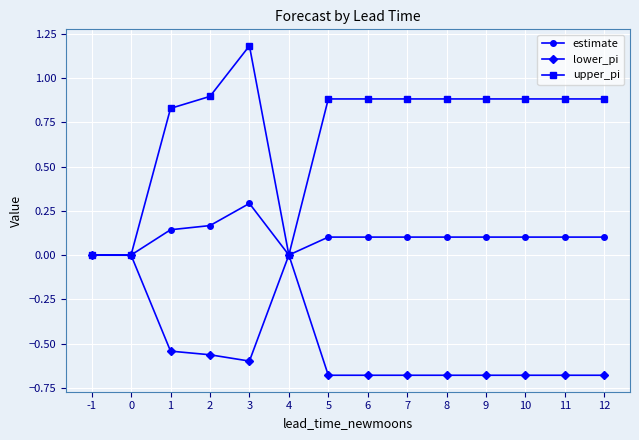

Does the chart display data point markers on the line(s)?

Yes